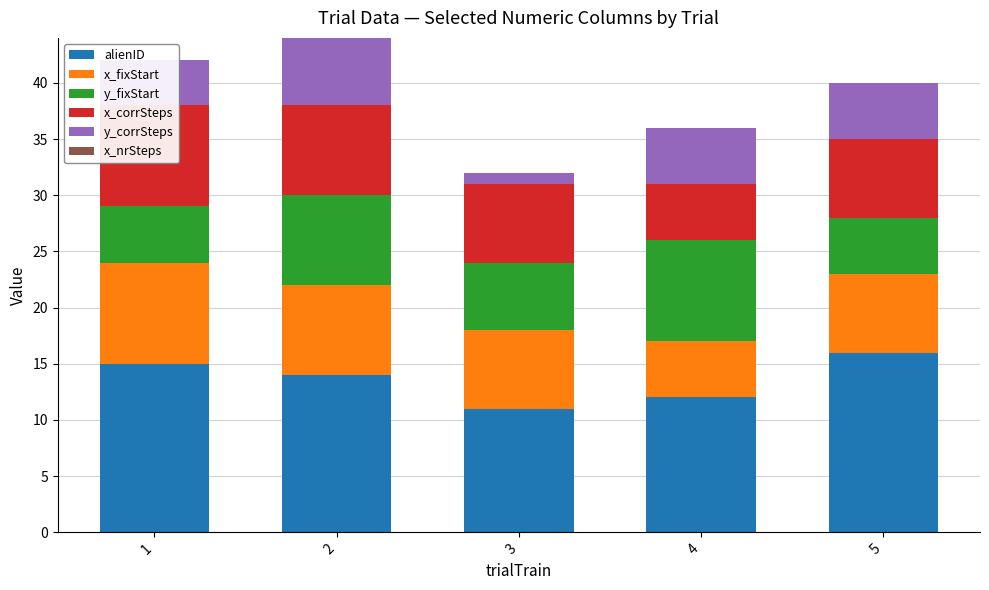

Reading right to left, list all the values displayed in this chart.

alienID: 16	12	11	14	15
x_fixStart: 7	5	7	8	9
y_fixStart: 5	9	6	8	5
x_corrSteps: 7	5	7	8	9
y_corrSteps: 5	5	1	6	4
x_nrSteps: 0	0	0	0	0